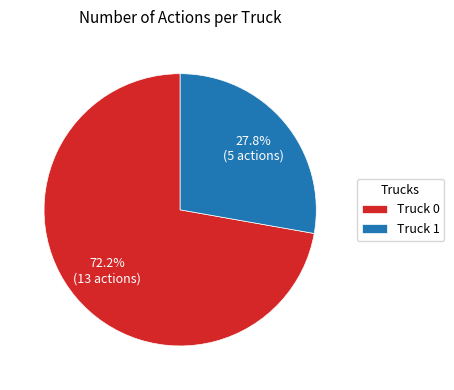

Count the number of slices in the pie.

2